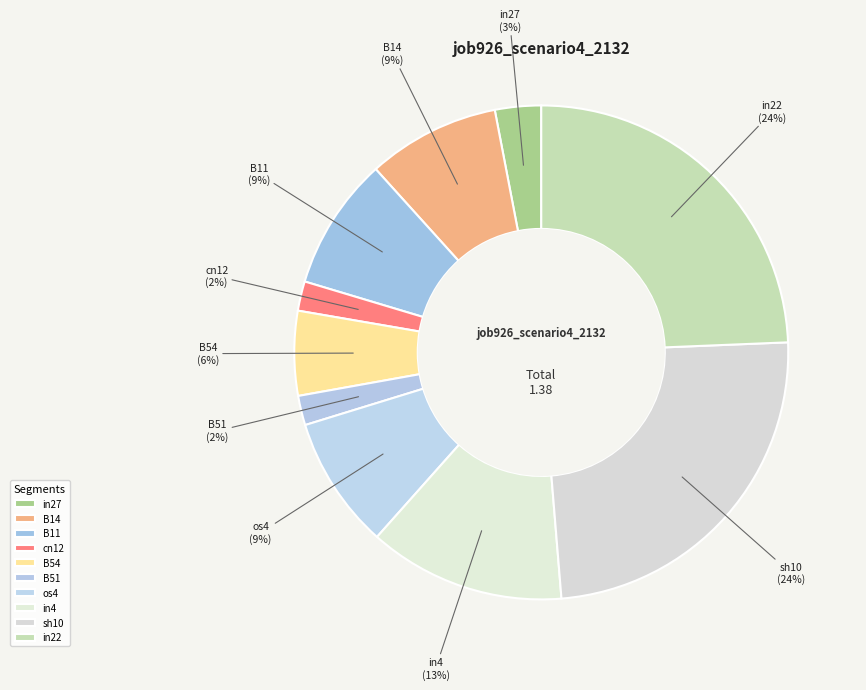

To the nearest percent, what percentage of the pie is in27?

3%